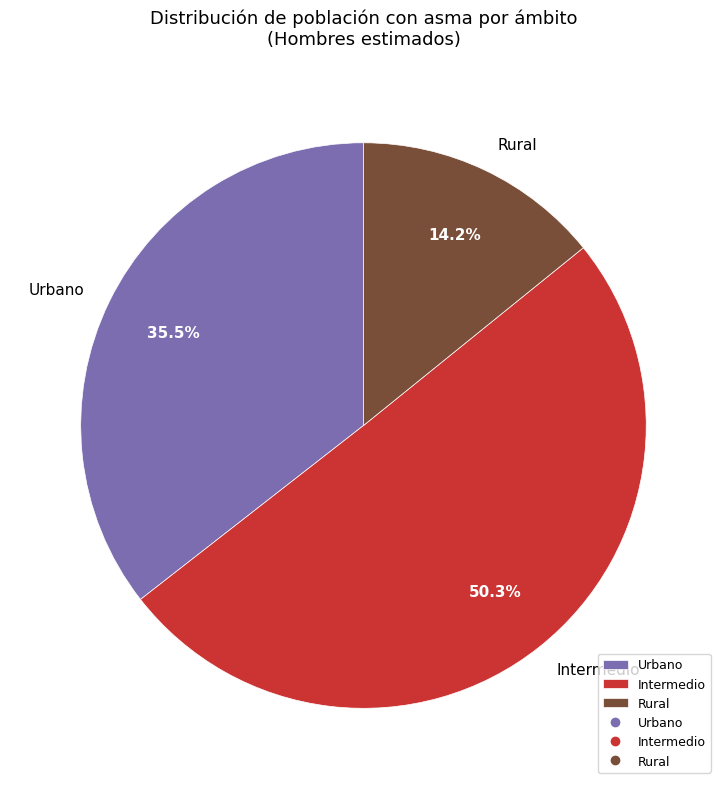

Which slice is the largest?

Intermedio